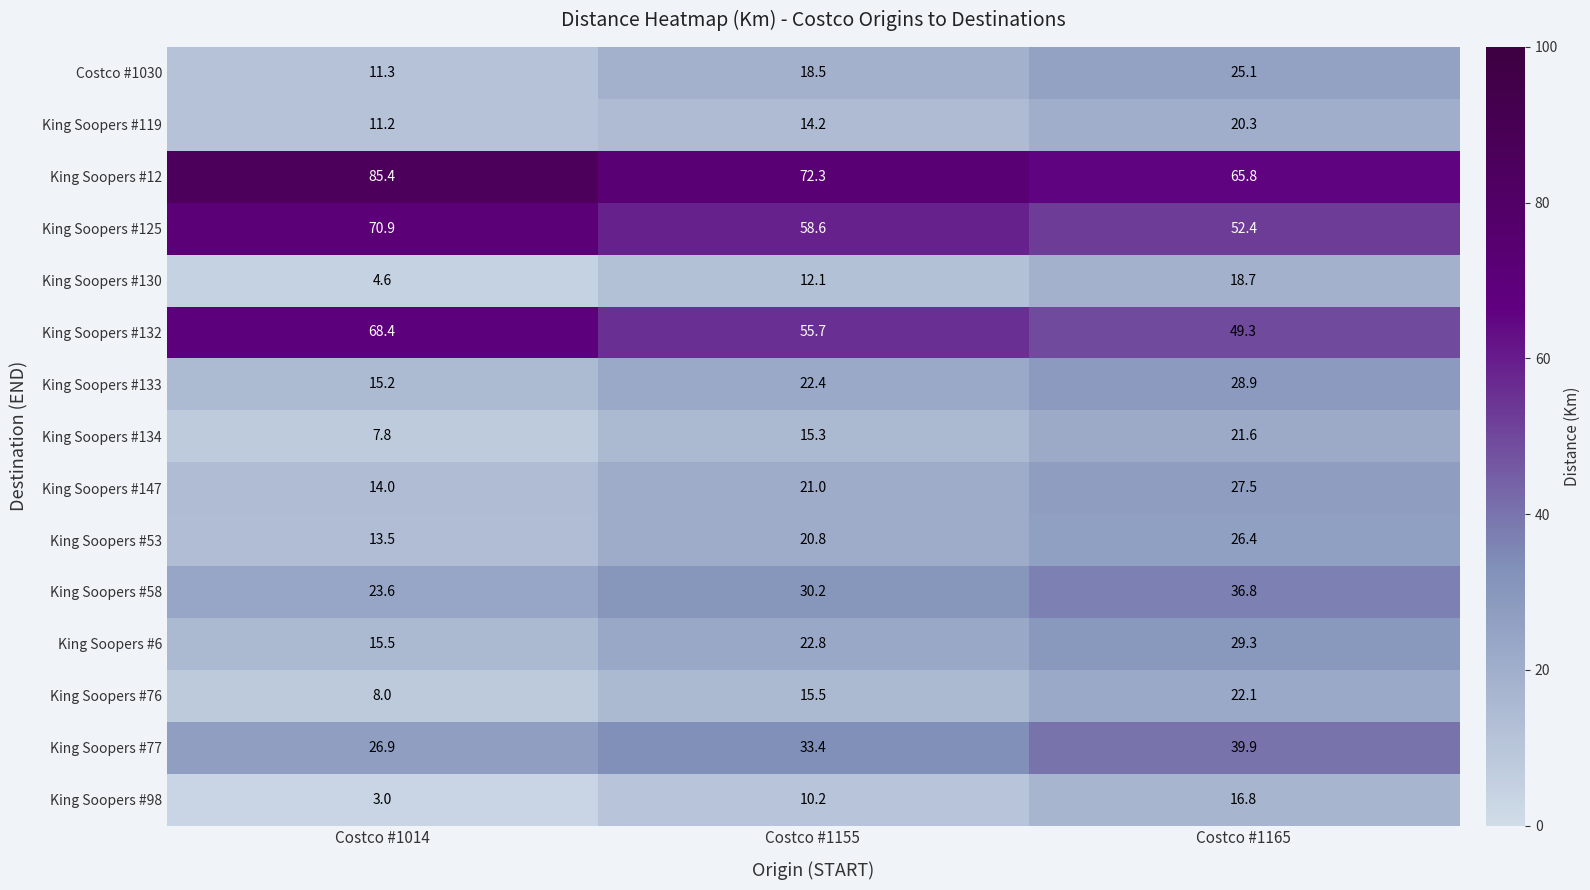

Where is King Soopers #77 nearest to the value 33?

Costco #1155